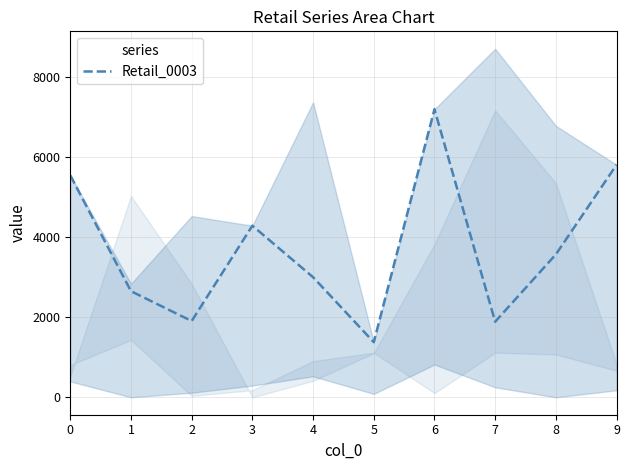

How many data points are less than 3573?

5